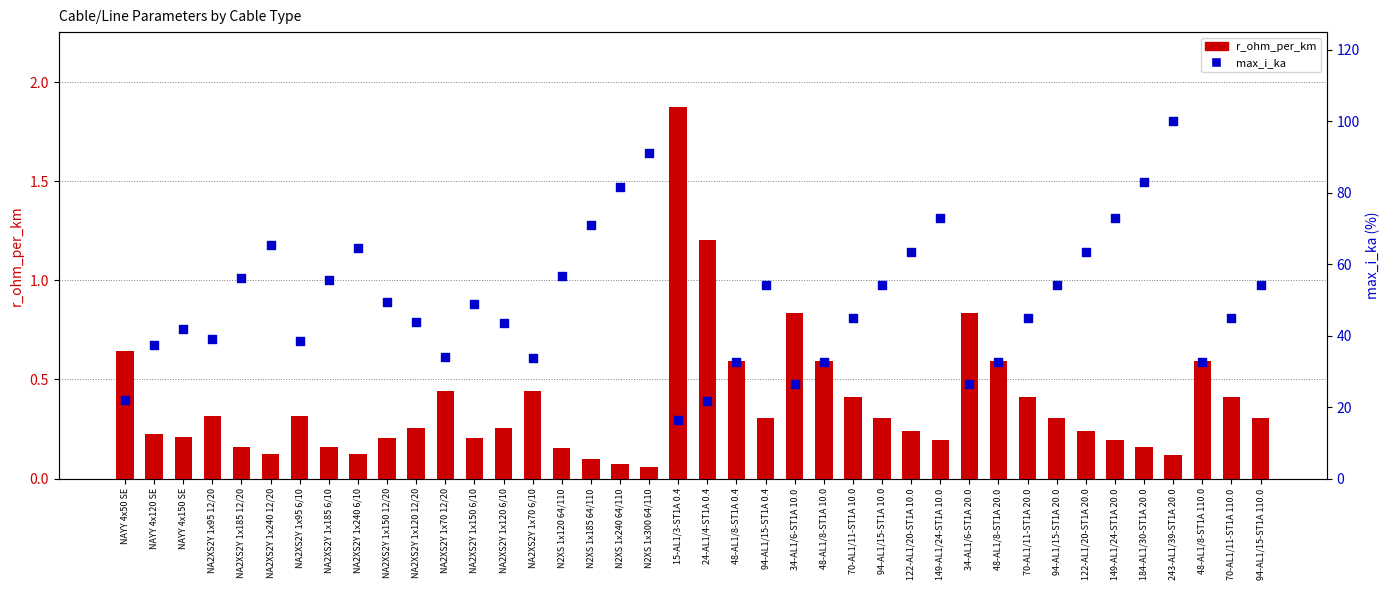

Which series has the widest spread of Y values?

max_i_ka